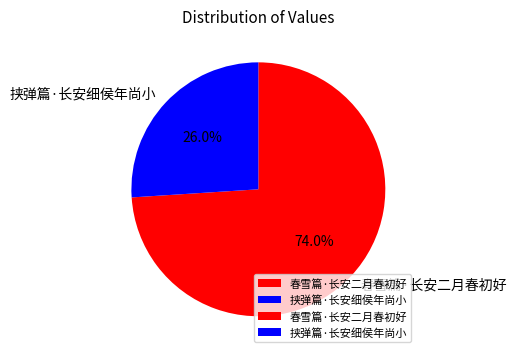

Does any single category account for the majority?

Yes